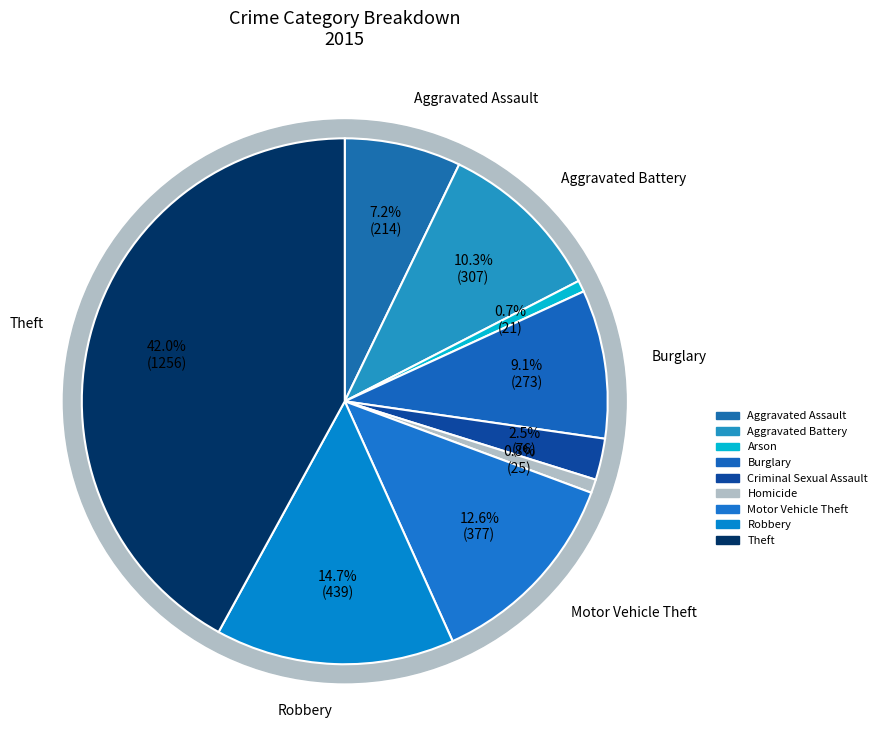

Approximately how many times larger is the value at Arson compared to Aggravated Battery?

0.1